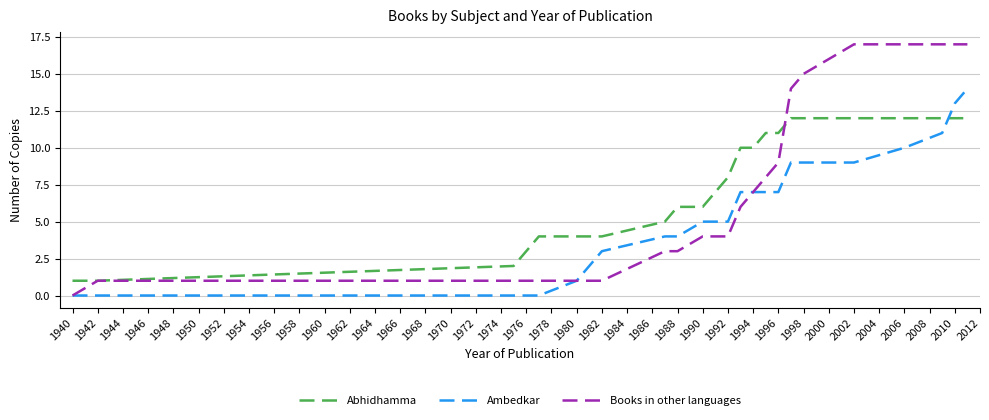

How many positive values does the Books in other languages series have?

20